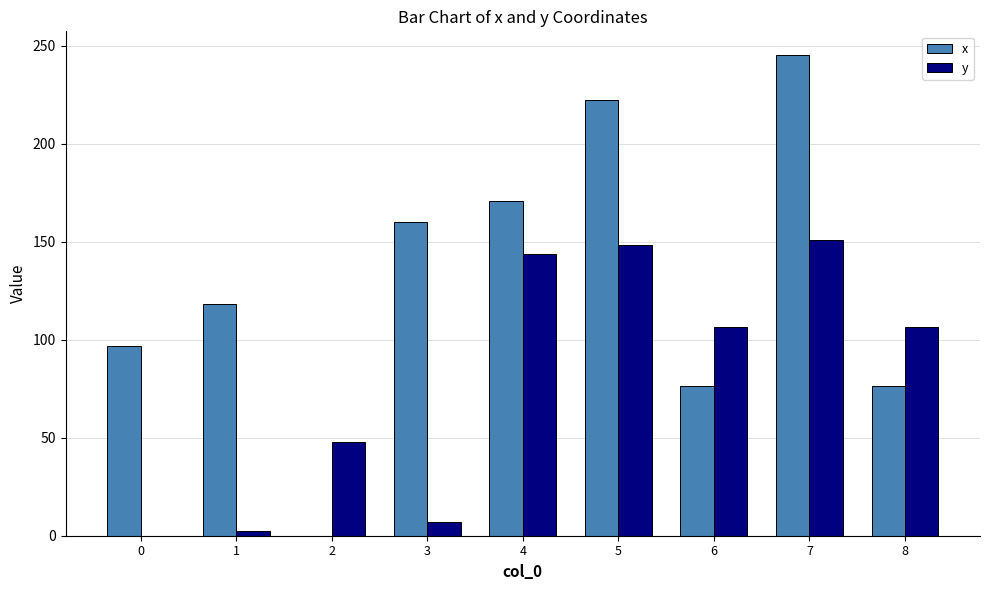

Is it true that x equals 86.7 at 4?

False